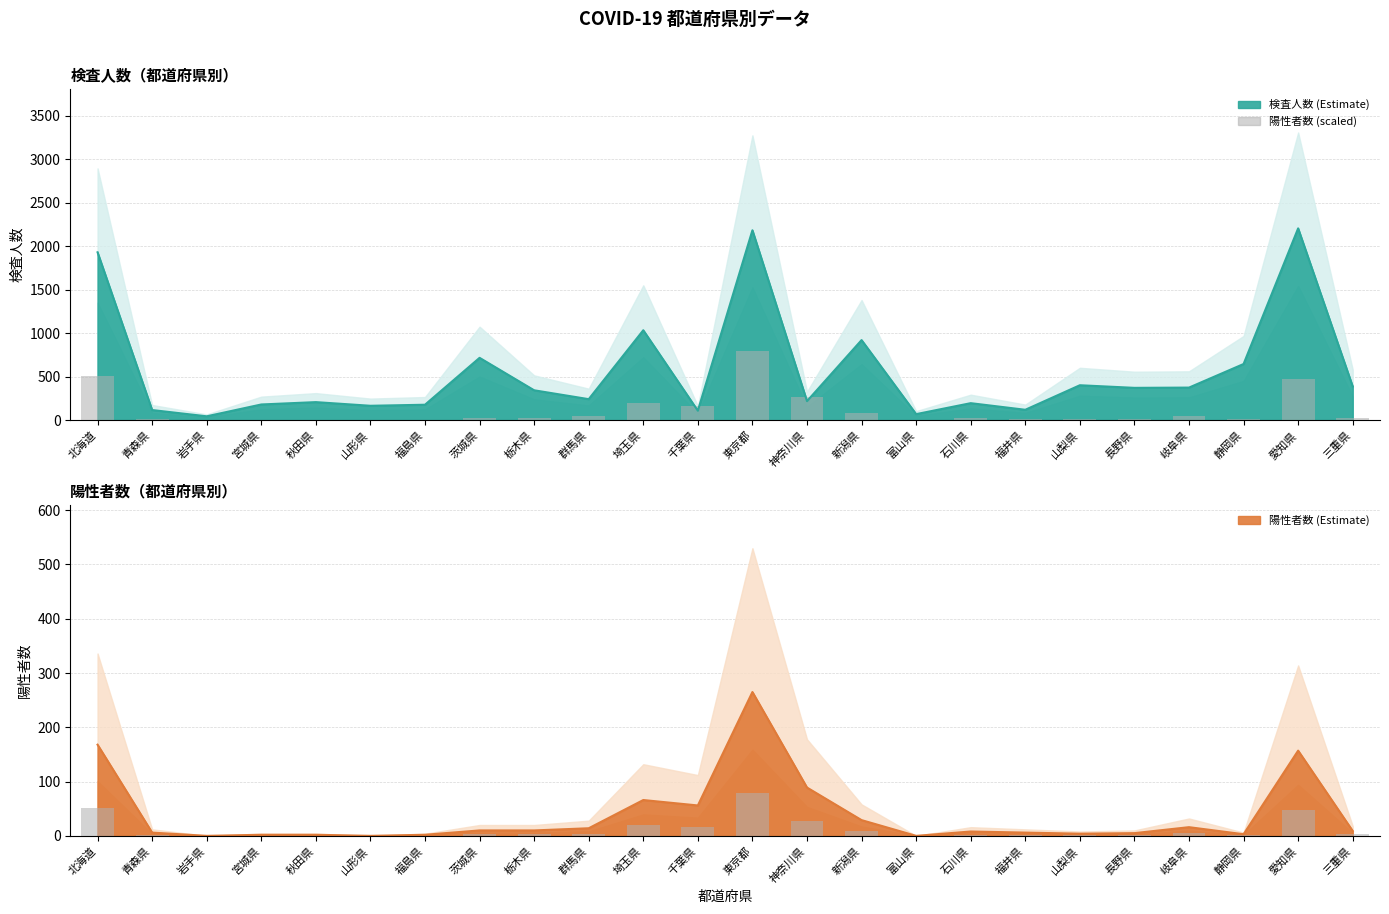

True or false: 陽性者数 (scaled) has a value of 6.0 at 秋田県.

True